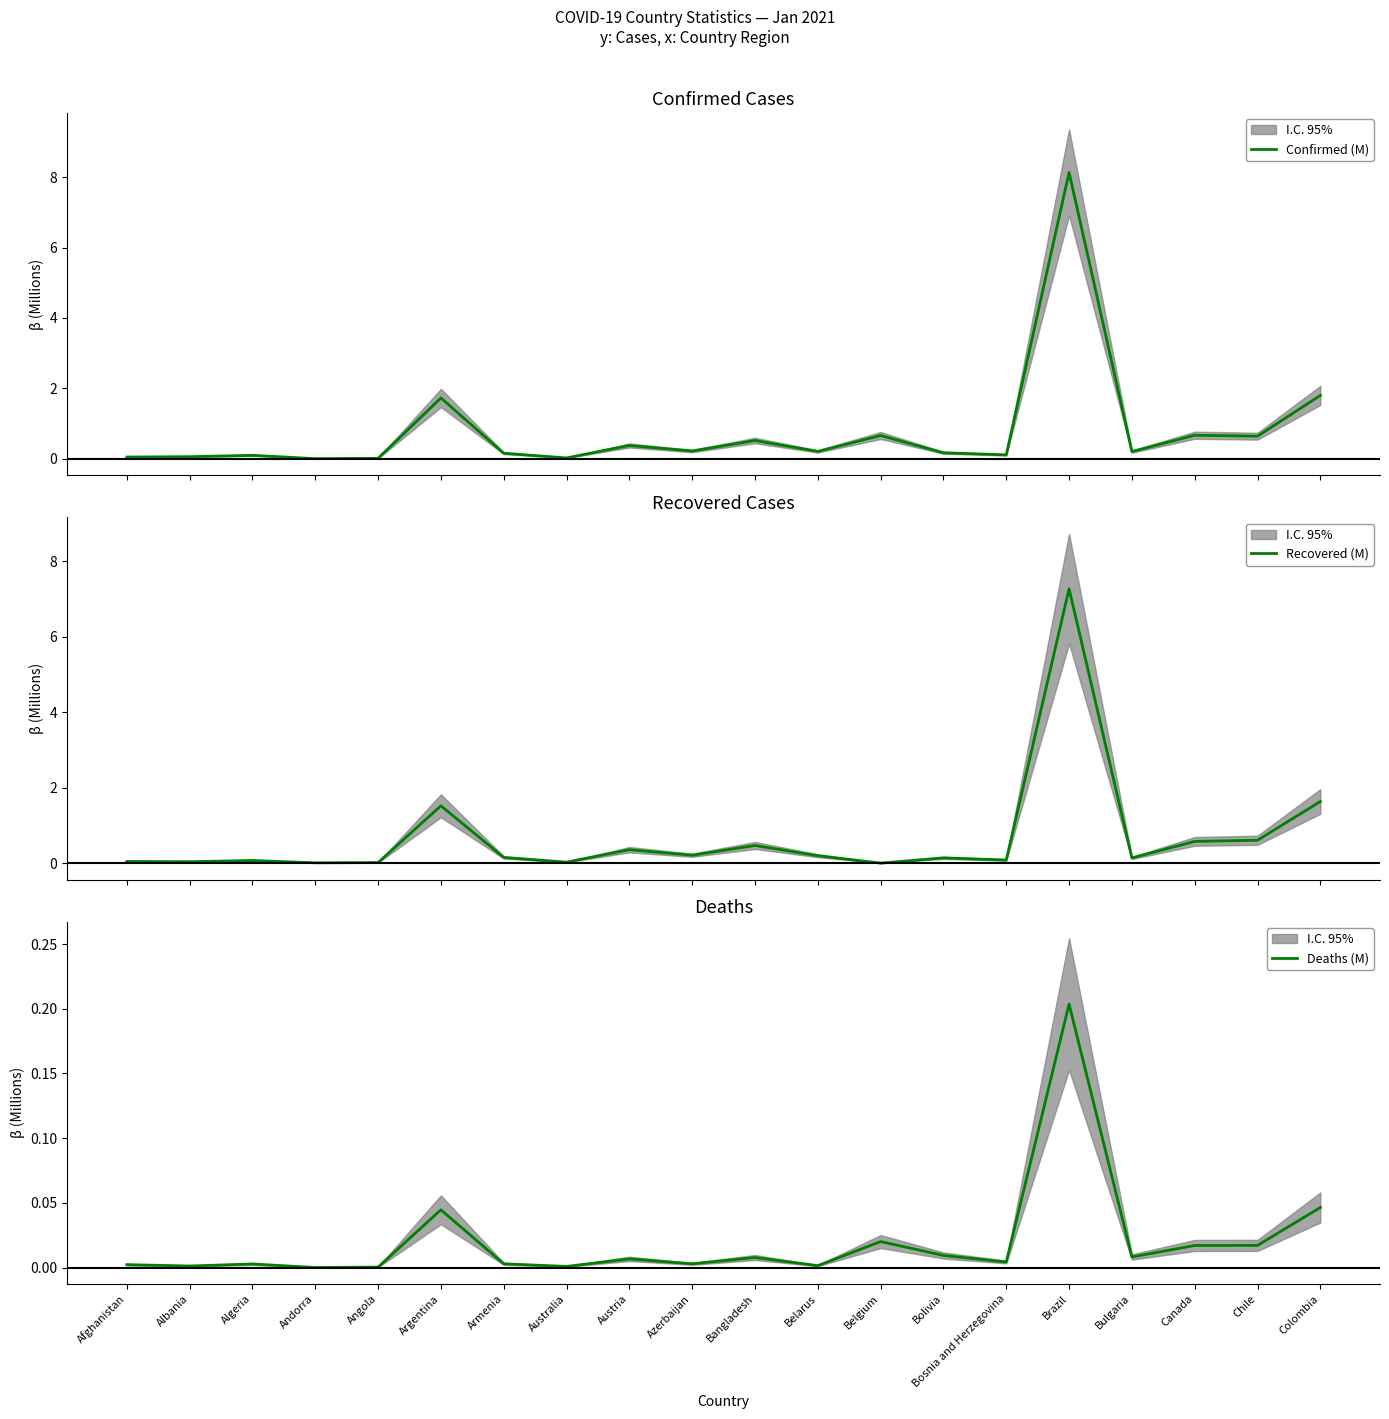

How many interior local valleys does the Deaths (M) series have?

7